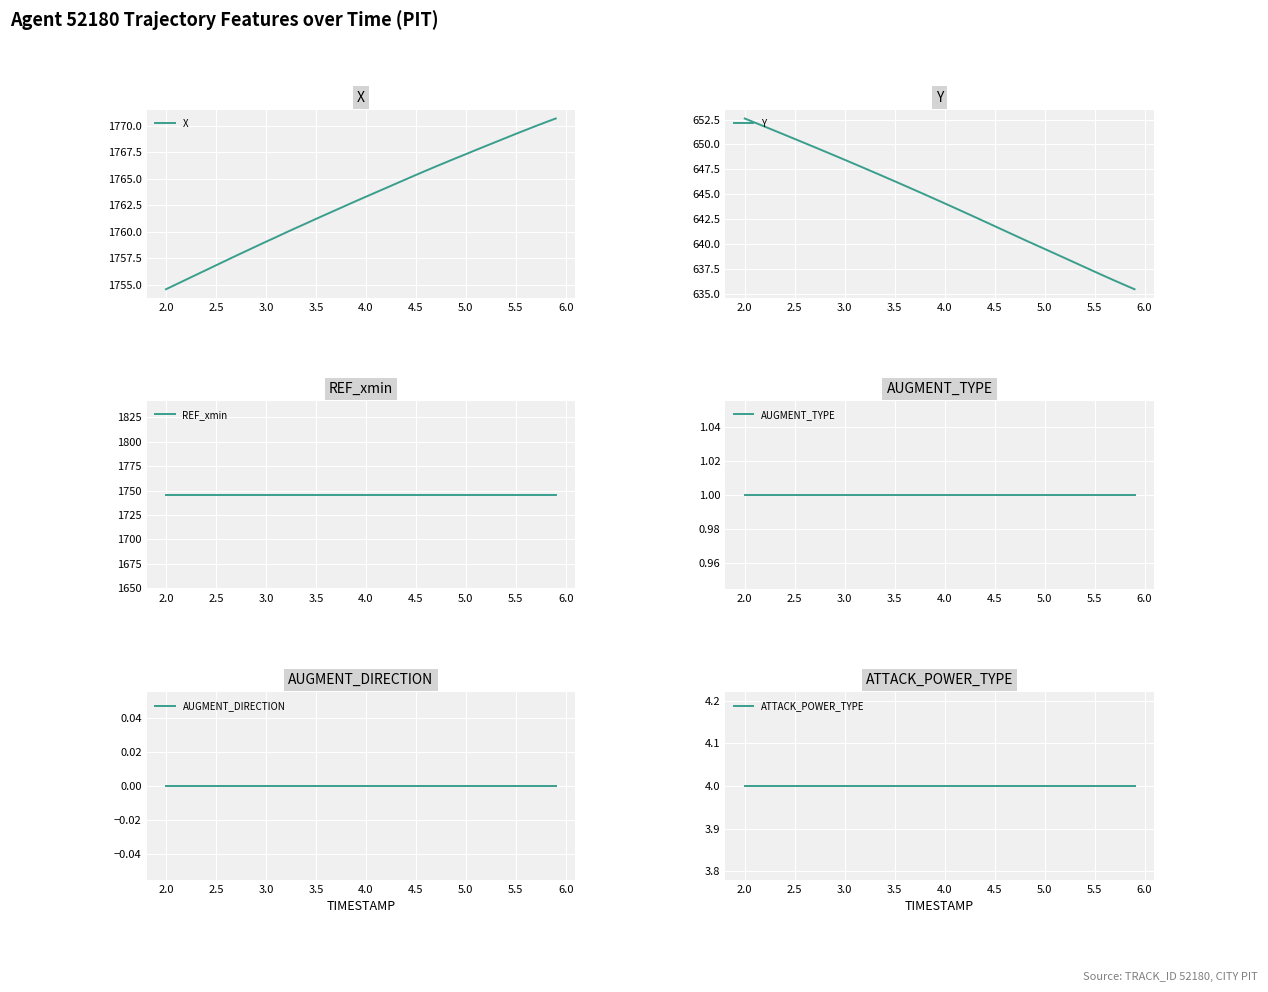

True or false: X and AUGMENT_TYPE intersect in this chart.

False